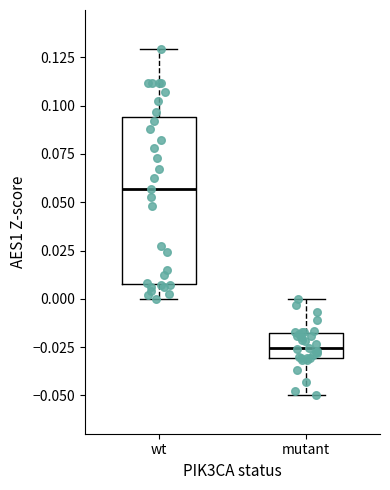

Which box is the tallest, from its lower edge to its upper edge?

wt